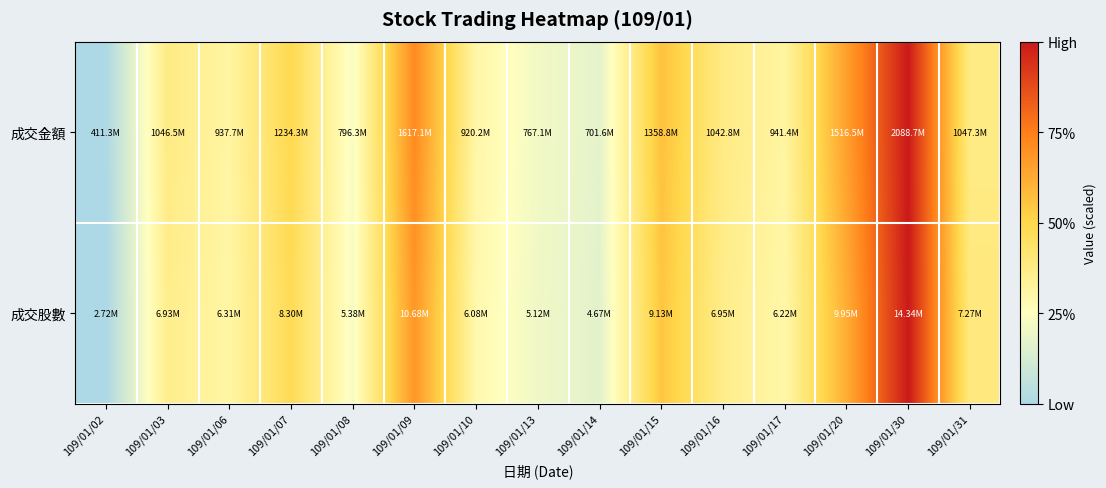

Reading right to left, transcribe all the data shown in this chart.

成交金額: 109/01/31=0.4	109/01/30=1.0	109/01/20=0.7	109/01/17=0.3	109/01/16=0.4	109/01/15=0.6	109/01/14=0.2	109/01/13=0.2	109/01/10=0.3	109/01/09=0.7	109/01/08=0.2	109/01/07=0.5	109/01/06=0.3	109/01/03=0.4	109/01/02=0.0
成交股數: 109/01/31=0.4	109/01/30=1.0	109/01/20=0.6	109/01/17=0.3	109/01/16=0.4	109/01/15=0.6	109/01/14=0.2	109/01/13=0.2	109/01/10=0.3	109/01/09=0.7	109/01/08=0.2	109/01/07=0.5	109/01/06=0.3	109/01/03=0.4	109/01/02=0.0